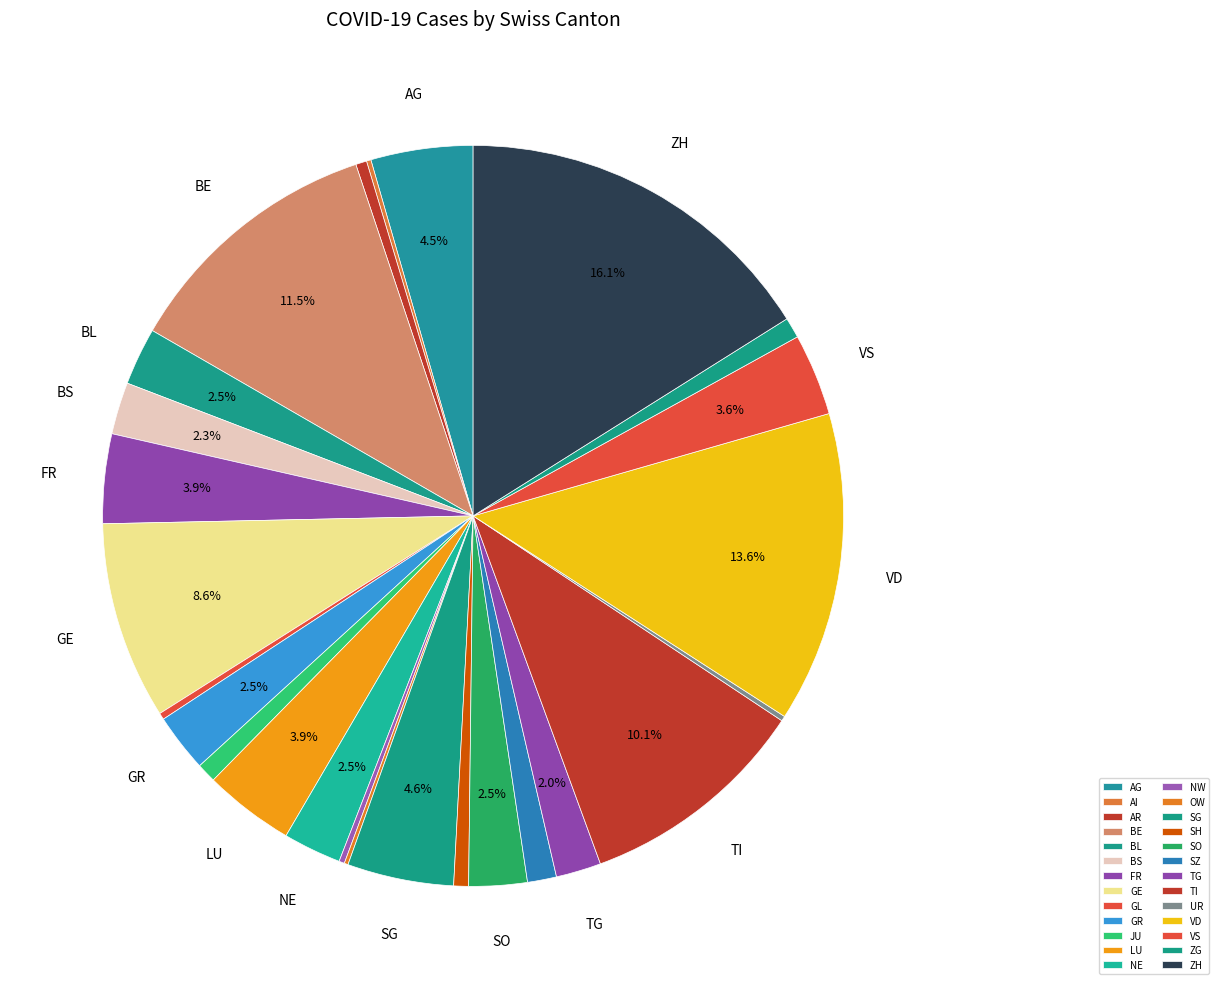

What percentage is the LU slice, to the nearest percent?

4%